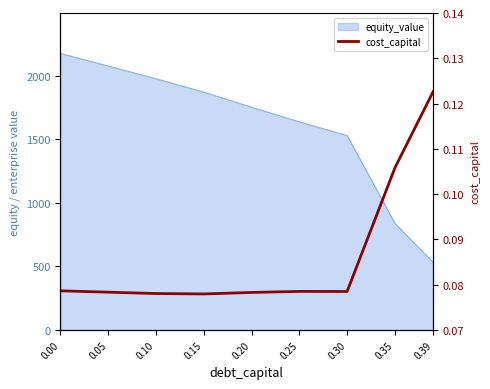

List the labels in order of value, smallest first.

0.15, 0.10, 0.20, 0.05, 0.30, 0.25, 0.00, 0.35, 0.39